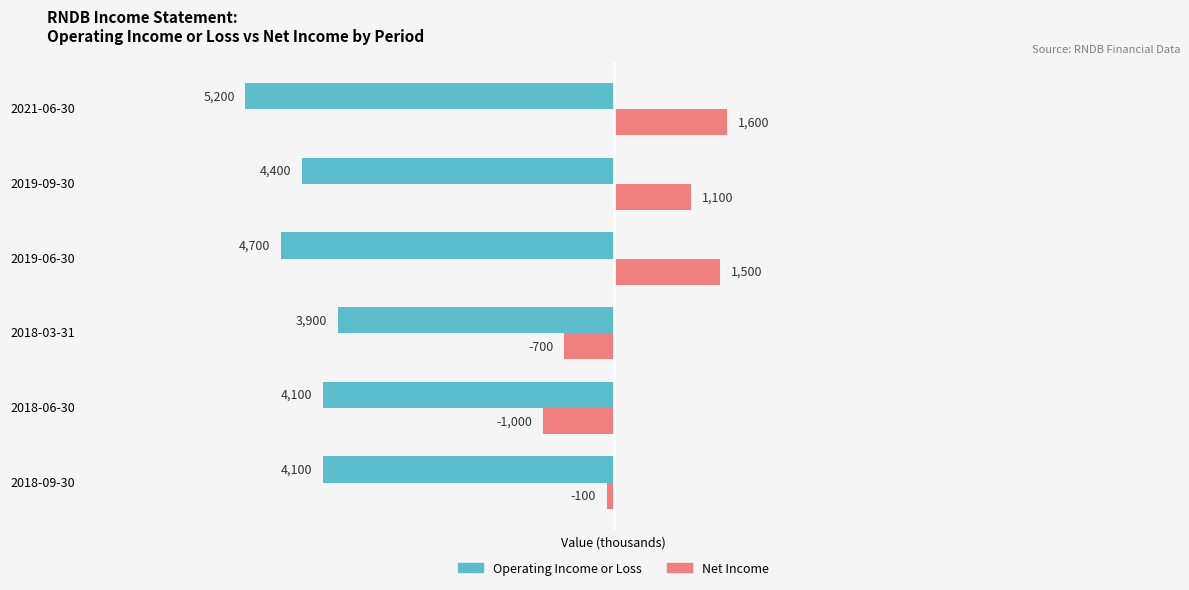

What is the spread (max minus min) of values at 2018-06-30?

3100